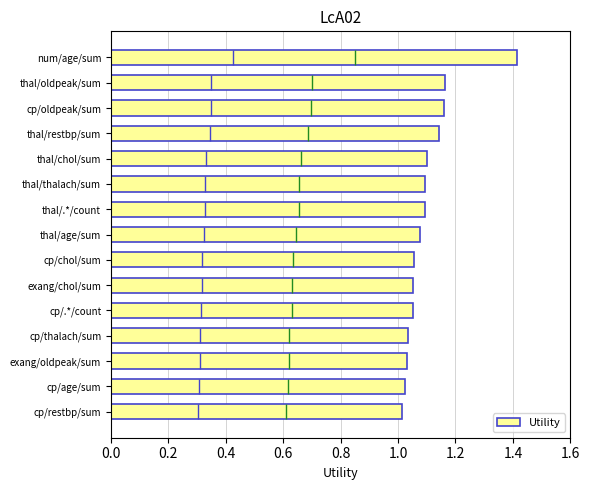

How many data points does each series have?

15